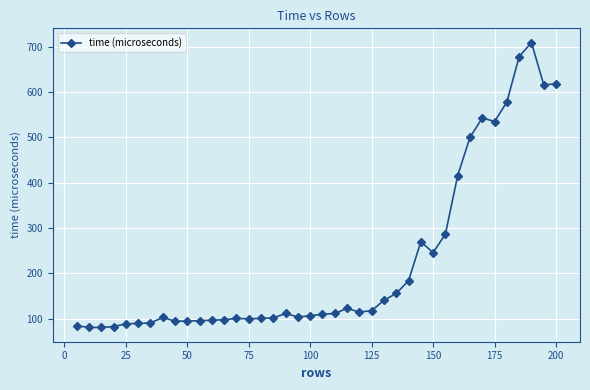

What is the value of the 29th point from the left?

270